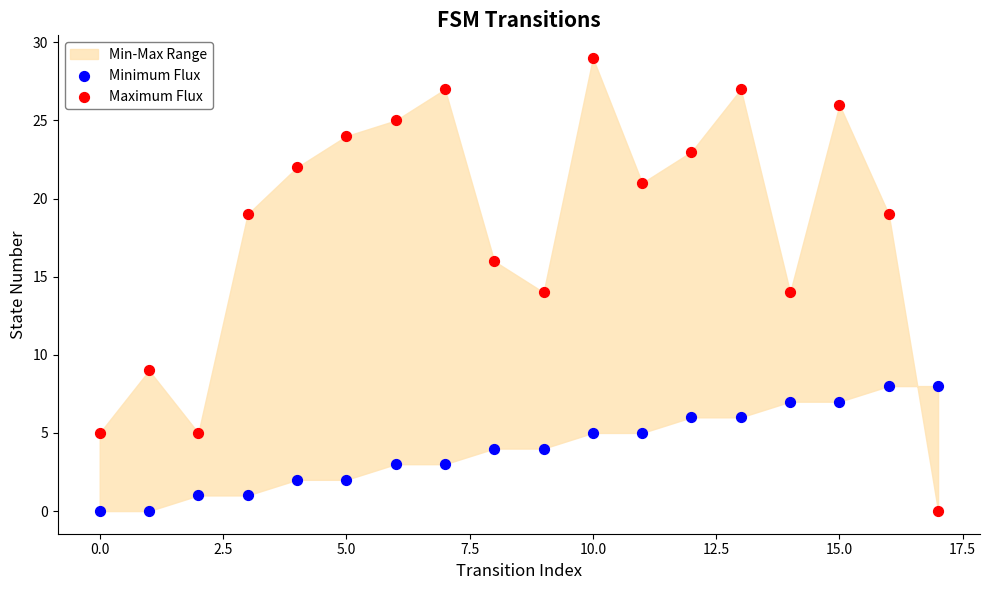

Which series has the widest spread of Y values?

Maximum Flux